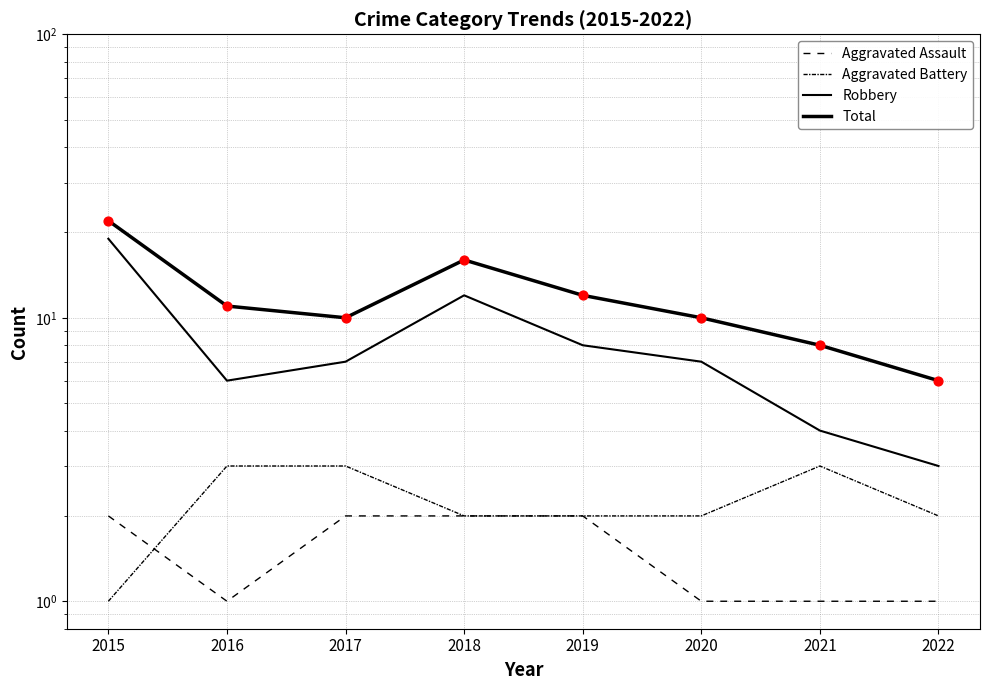

What are all the series names shown in the legend?

Aggravated Assault, Aggravated Battery, Robbery, Total